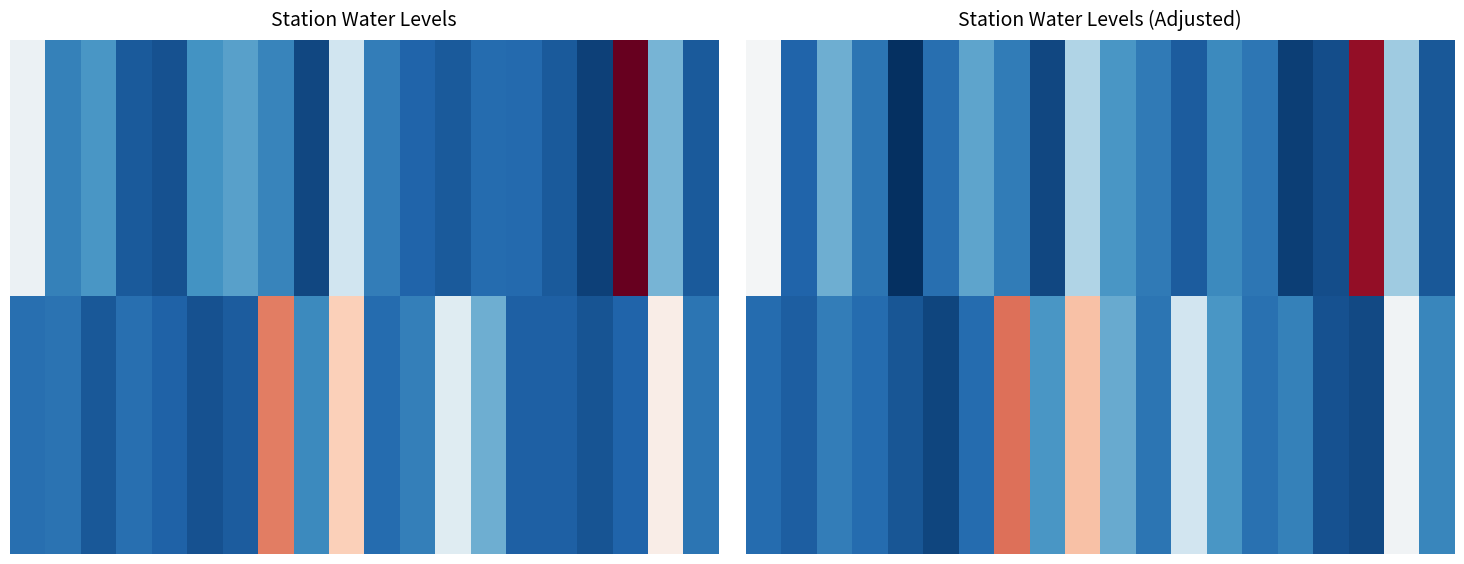

At which category is the sum across all series the highest?

9